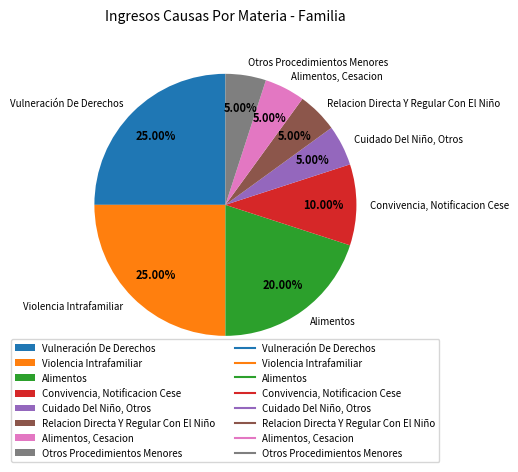

To the nearest percent, what percentage of the pie is Cuidado Del Niño, Otros?

5%